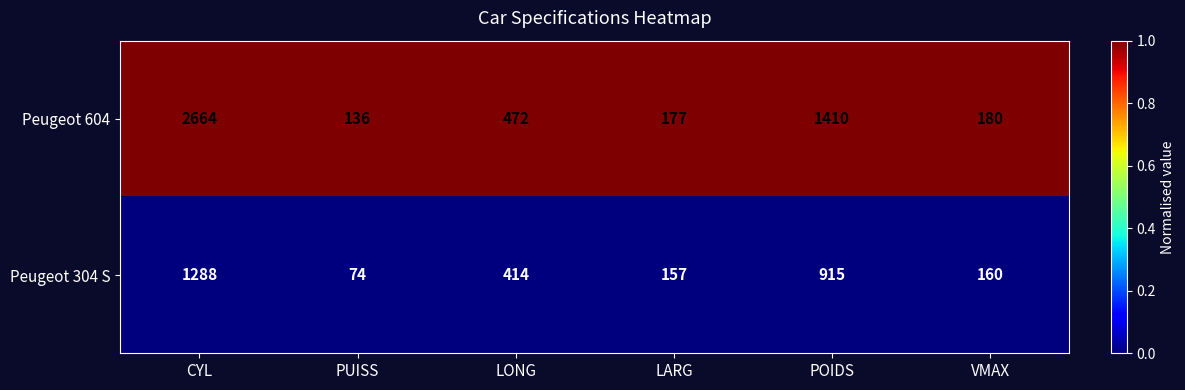

Rank the series by their maximum value, from highest to lowest.

Peugeot 604, Peugeot 304 S